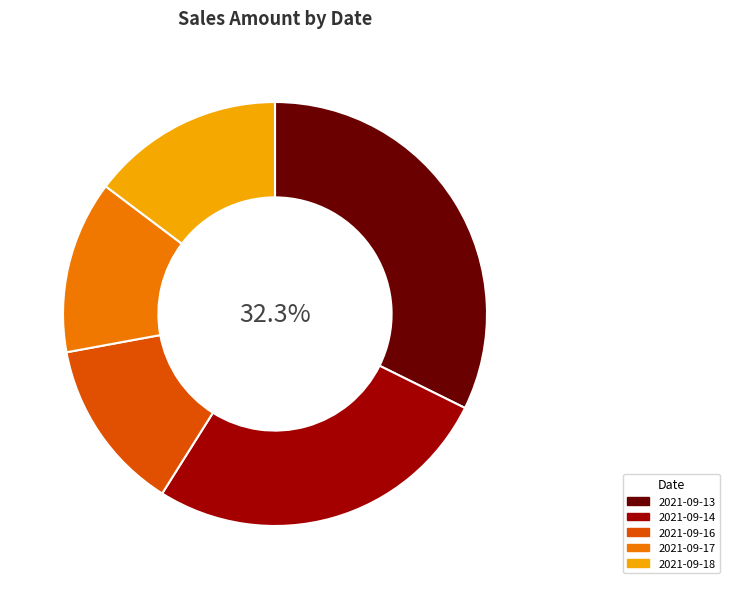

Which category has the biggest portion of the pie?

2021-09-13